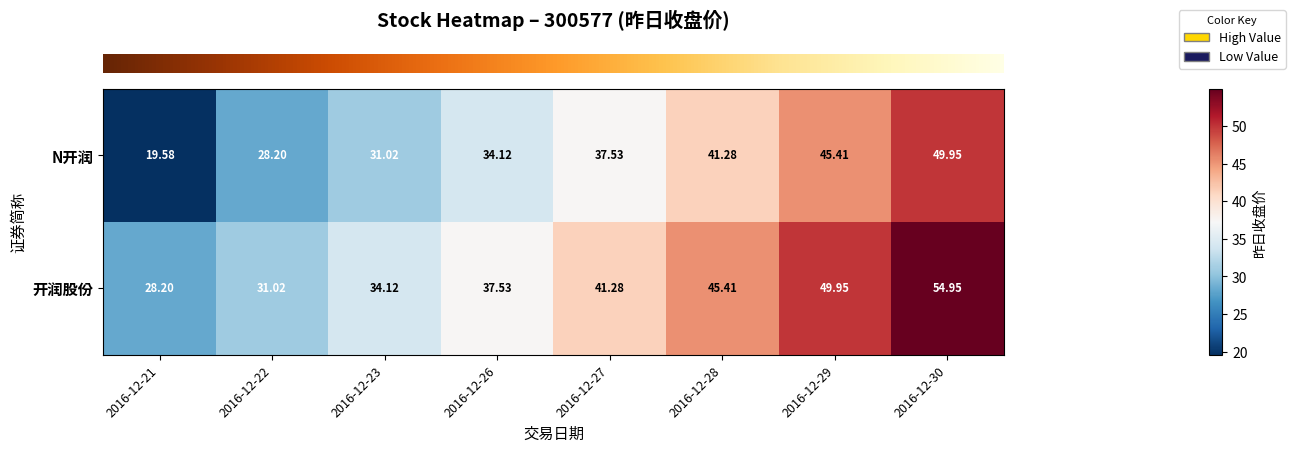

Which series has the widest spread of values?

N开润